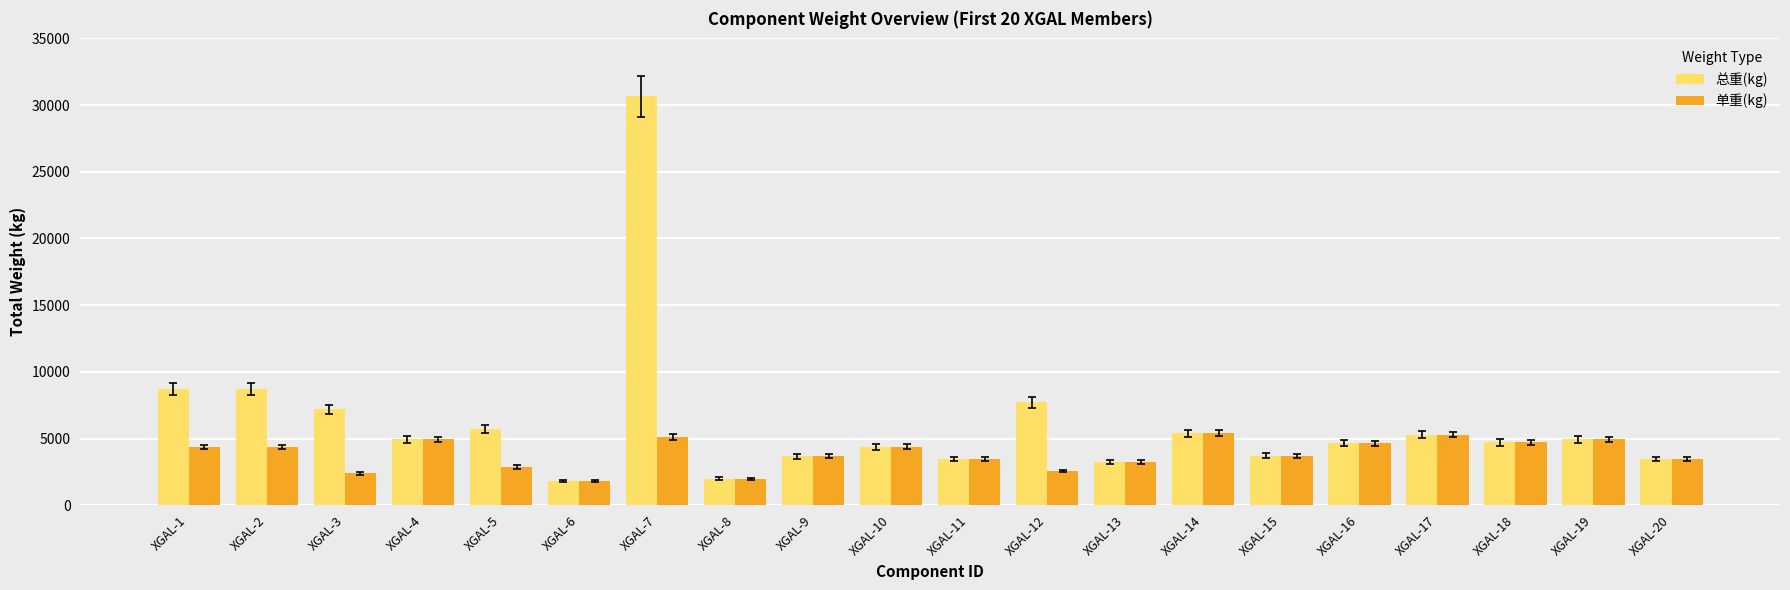

What is the value of the 总重(kg) bar at the 1st from the left?

8708.6